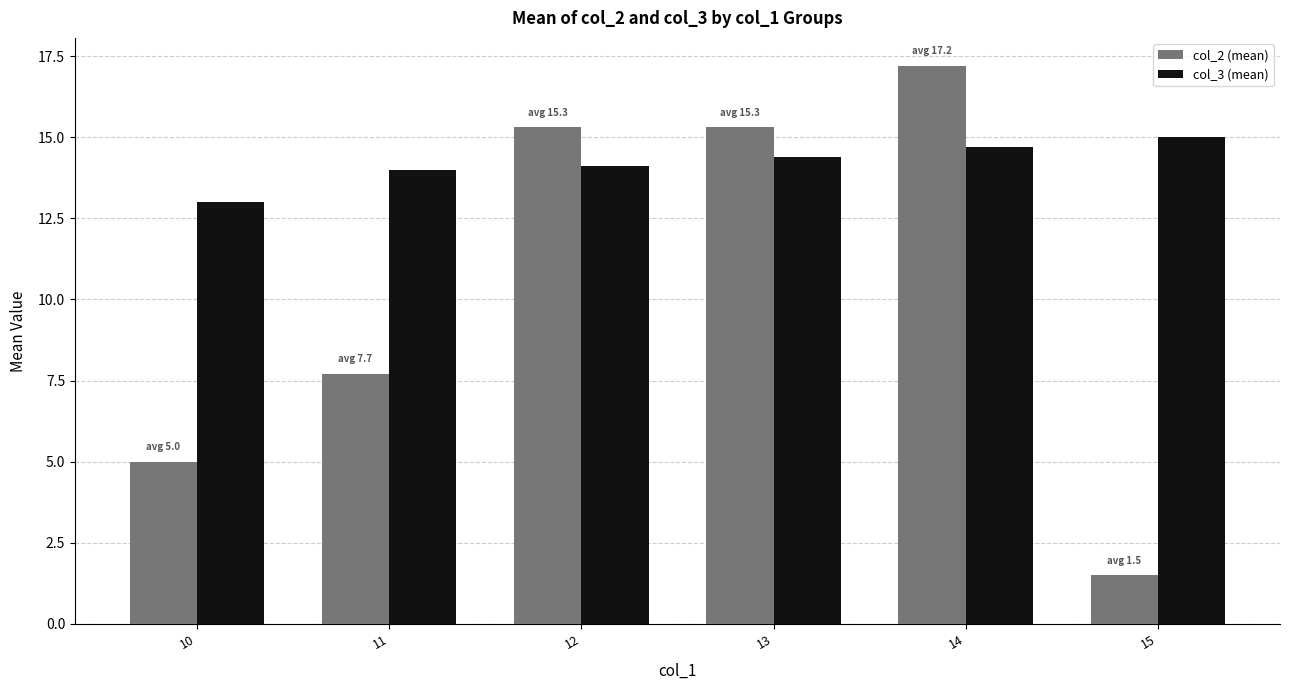

What is the difference between the maximum and second lowest values in the col_3 (mean) series?

1.0